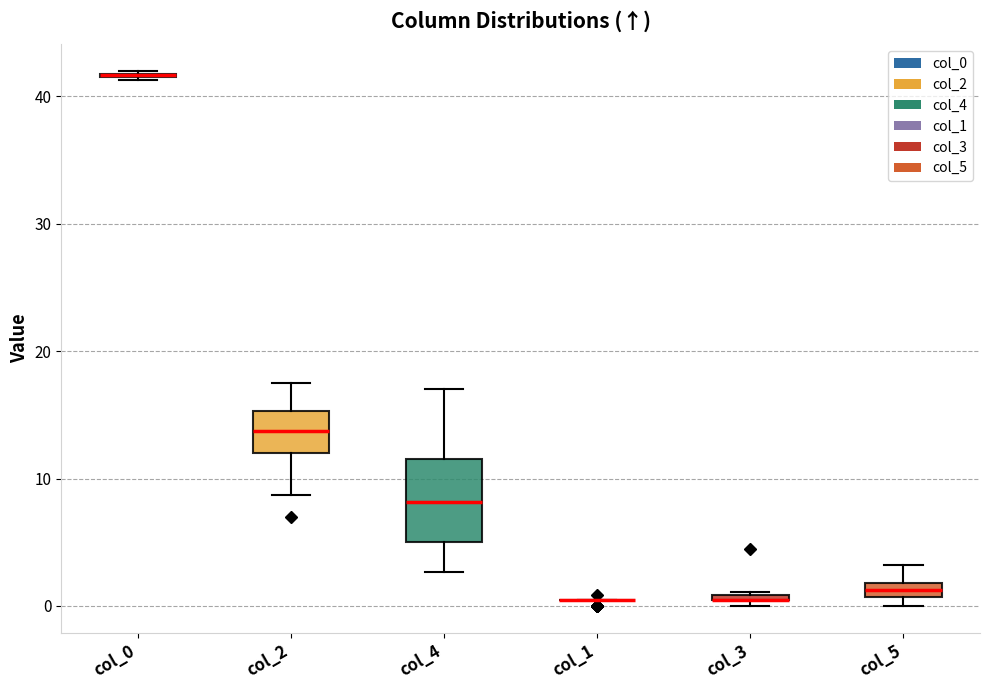

Where is the lower edge of the box for col_4 on the y-axis? The values are not printed on the chart, so give them approximately, as read against the axis.

5